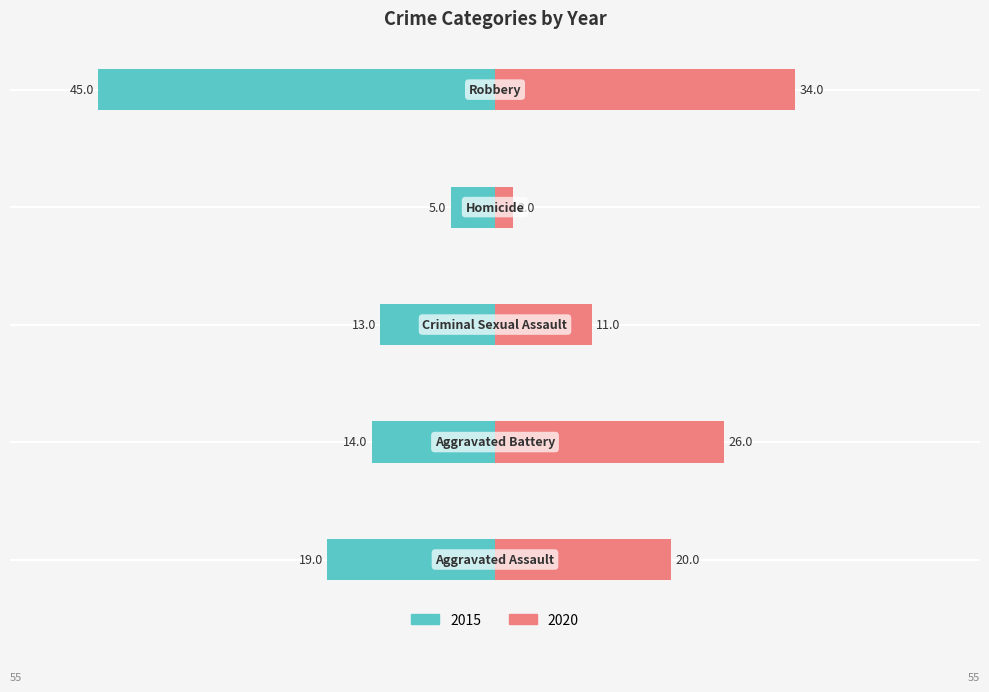

Is it true that 2015 equals -45 at Robbery?

True